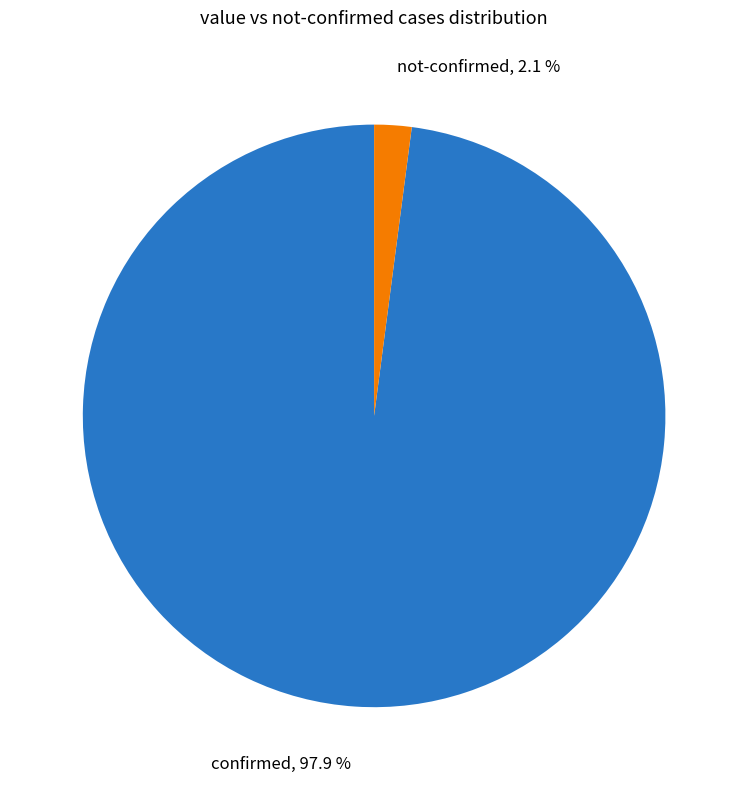

Which slice is the smallest?

not-confirmed